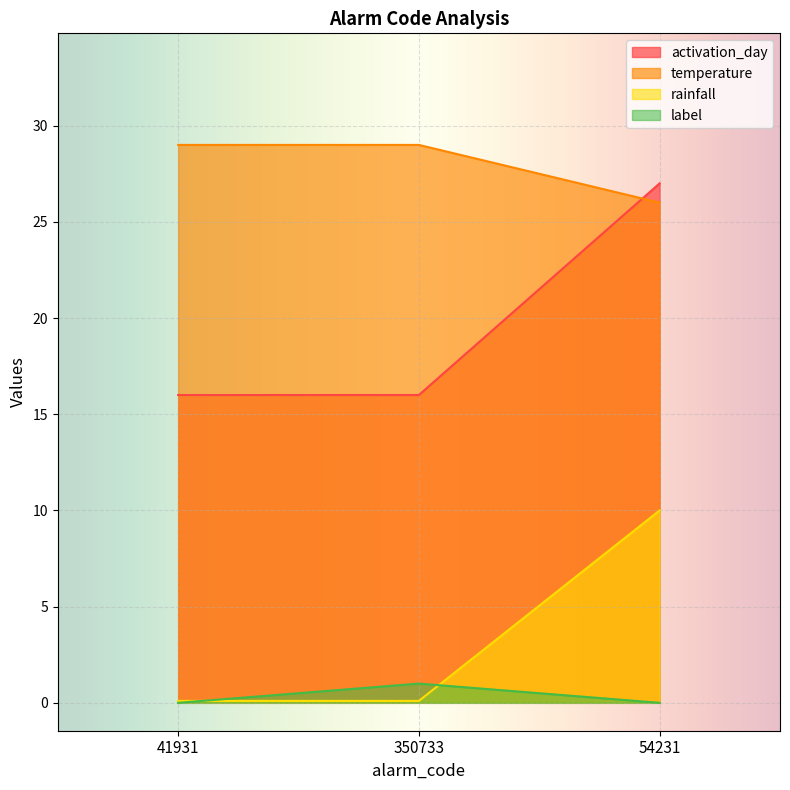

What is the label of the 2nd point from the right?

350733